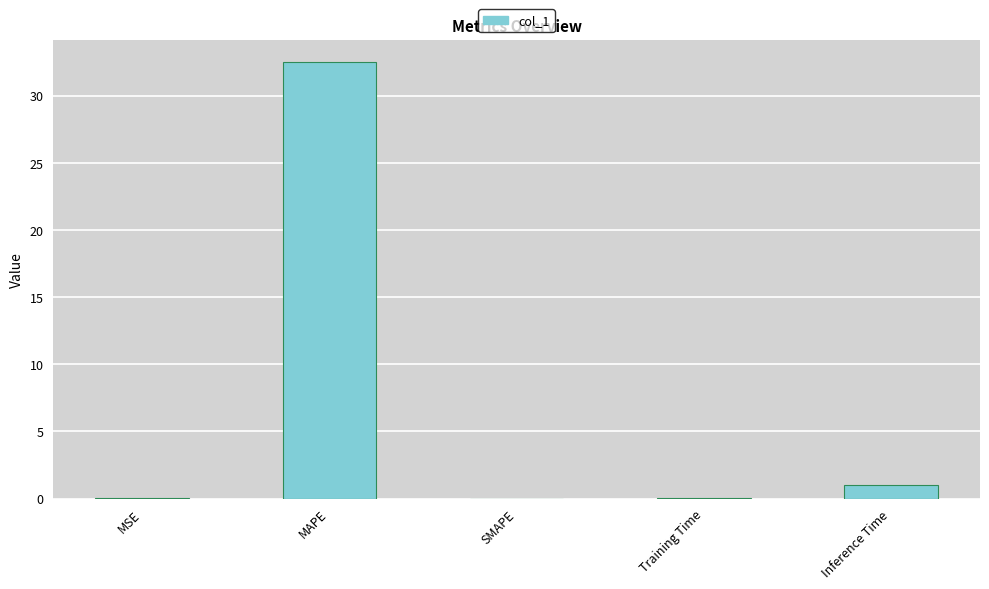

Are the bars grouped side by side (vs. stacked)?

No